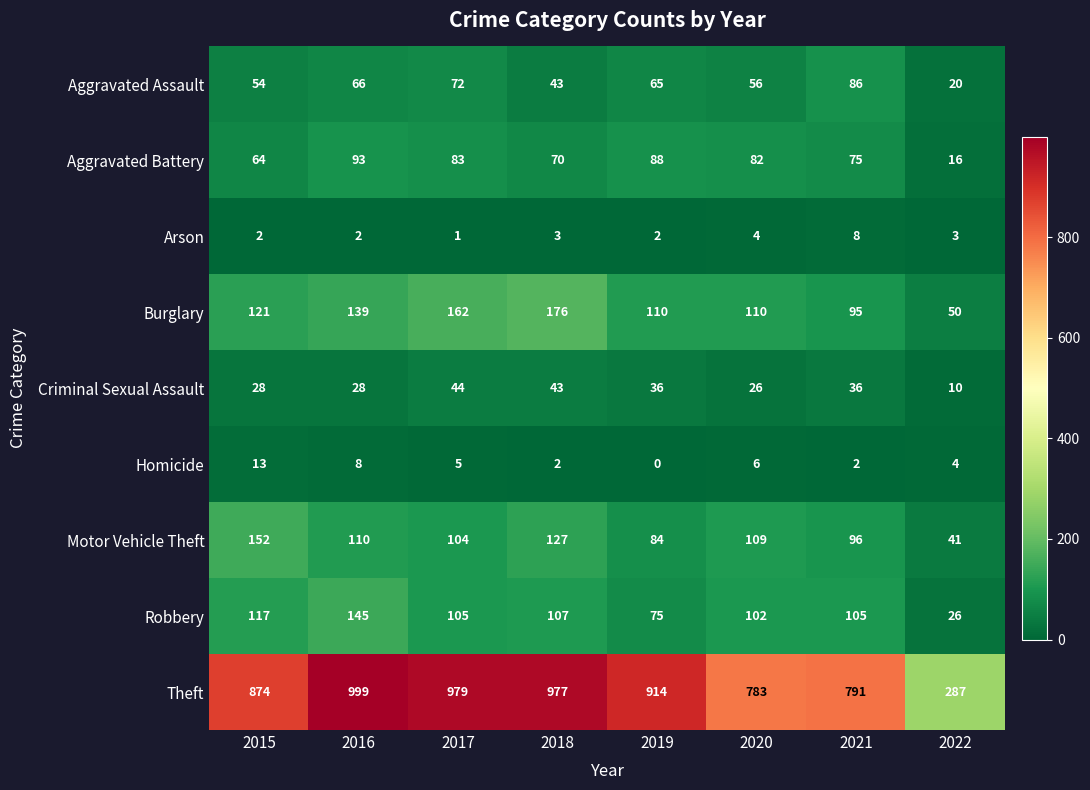

What is the spread (max minus min) of values at 2022?

284